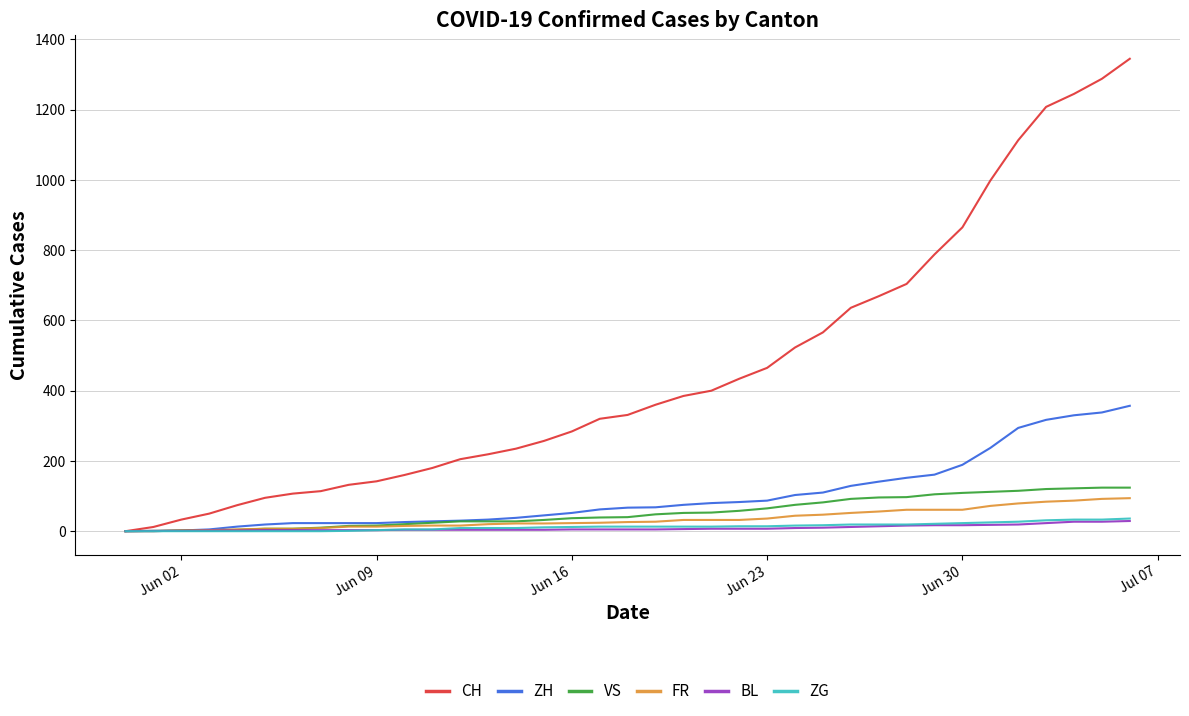

Is this an area chart (filled region under the line)?

No